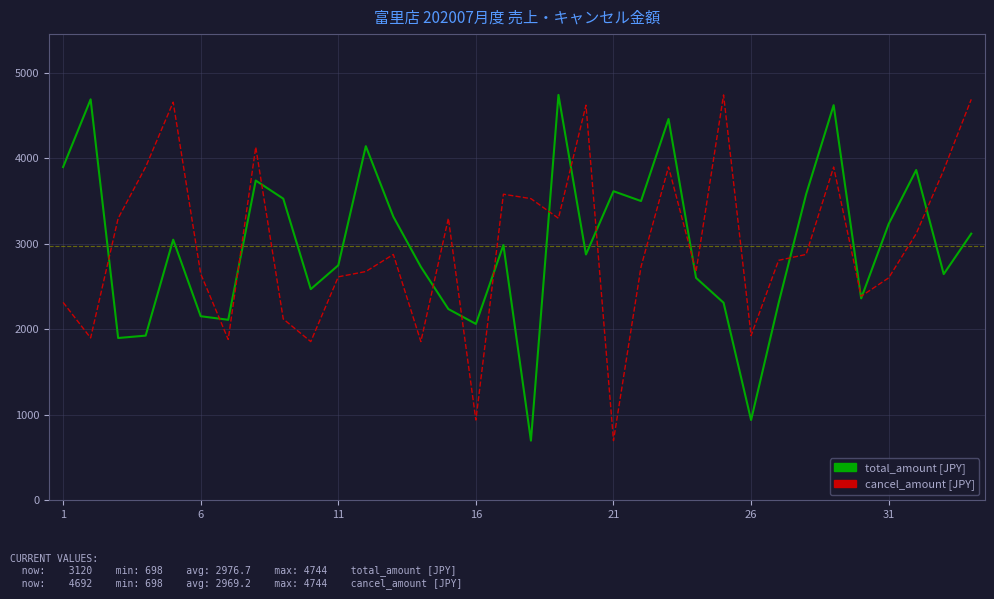

What is the greatest value displayed?

4744